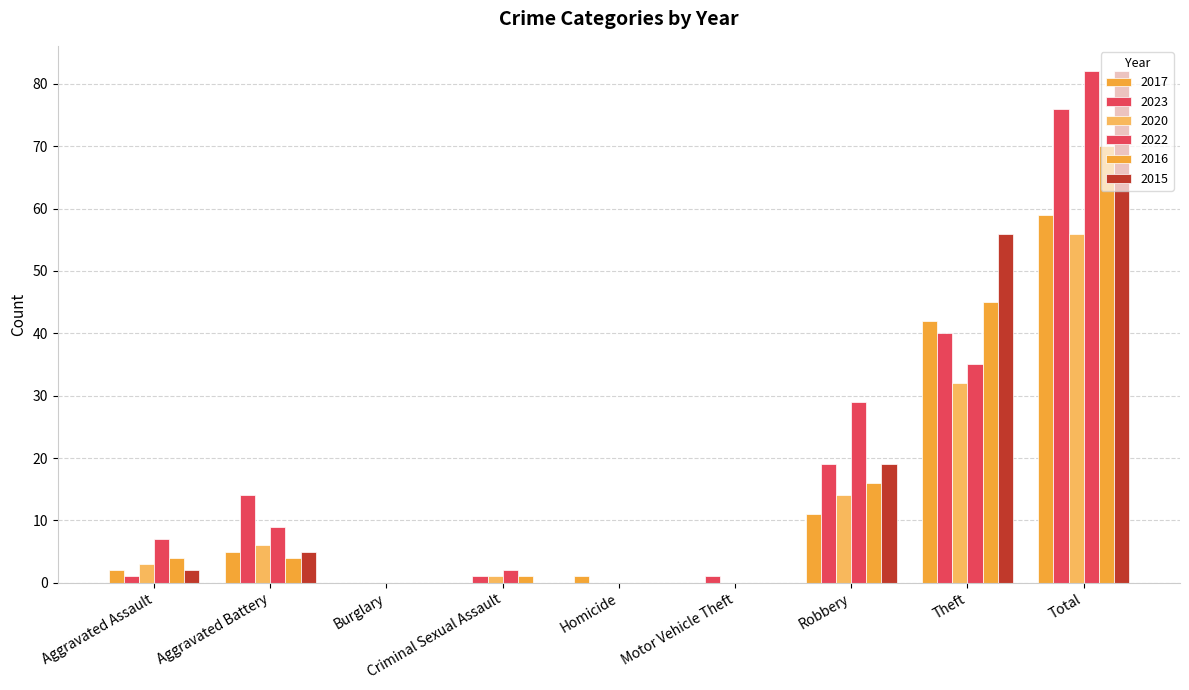

Which series changed the most between Burglary and Theft?

2015